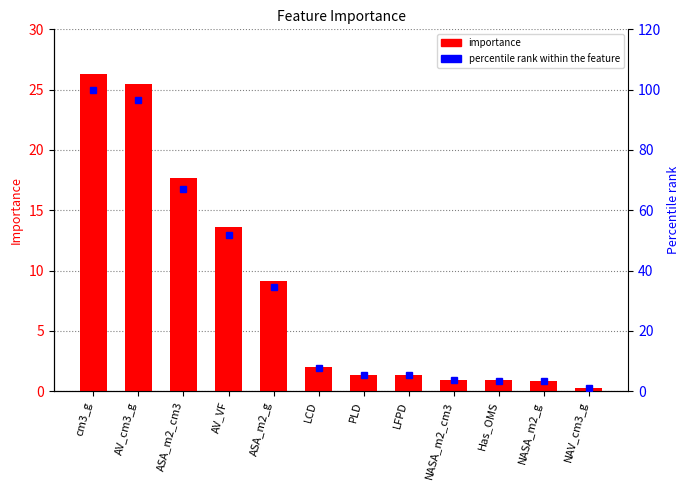

Reading right to left, extract all data points from this chart.

importance: NAV_cm3_g=0.3	NASA_m2_g=0.9	Has_OMS=0.9	NASA_m2_cm3=0.9	LFPD=1.4	PLD=1.4	LCD=2.0	ASA_m2_g=9.1	AV_VF=13.6	ASA_m2_cm3=17.7	AV_cm3_g=25.4	cm3_g=26.3
percentile rank within the feature: NAV_cm3_g=1.0	NASA_m2_g=3.3	Has_OMS=3.5	NASA_m2_cm3=3.6	LFPD=5.2	PLD=5.2	LCD=7.7	ASA_m2_g=34.7	AV_VF=51.7	ASA_m2_cm3=67.2	AV_cm3_g=96.6	cm3_g=100.0